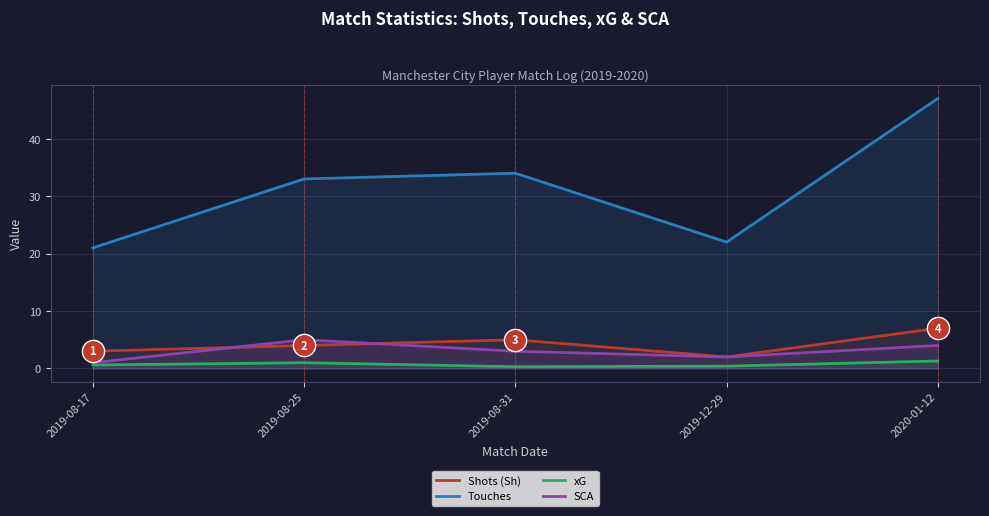

Which series has the largest total across all categories?

Touches